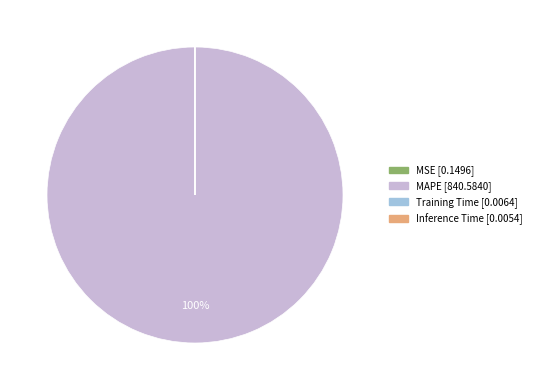

Does any single category account for the majority?

Yes